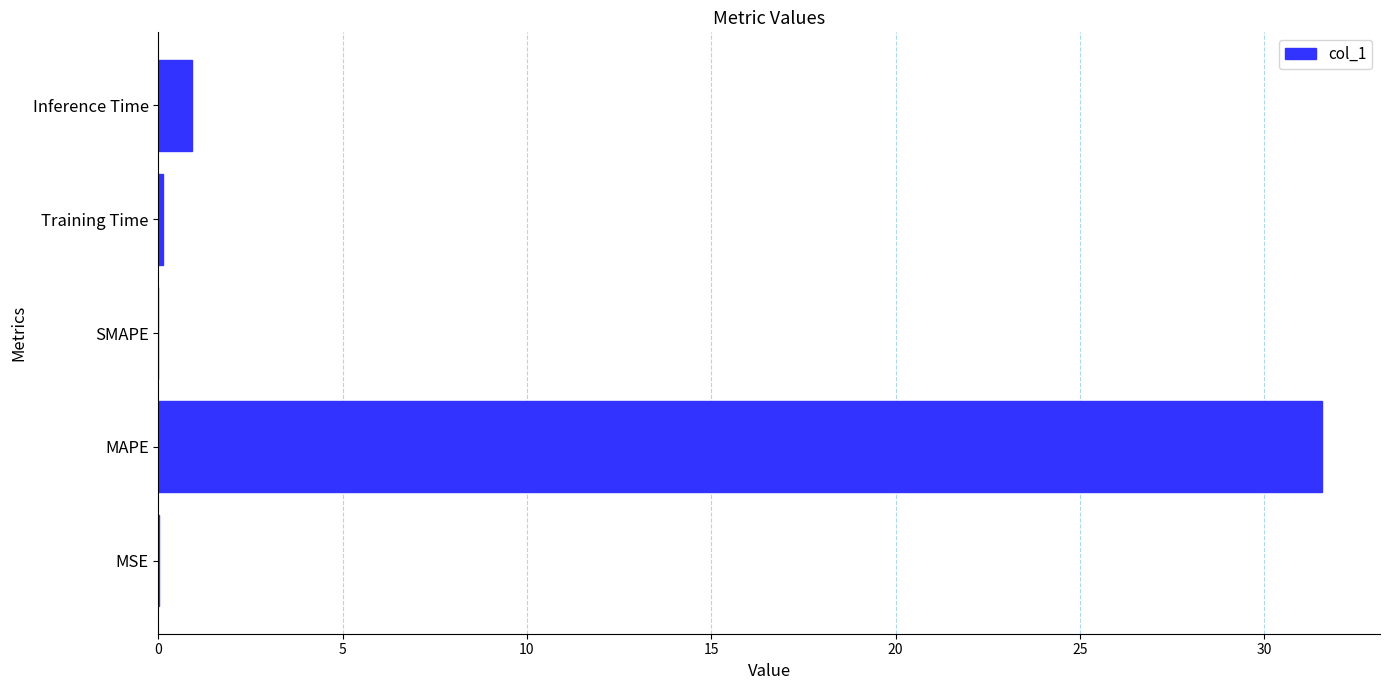

The chart shows a value of 0.9 at Inference Time. True or false?

True